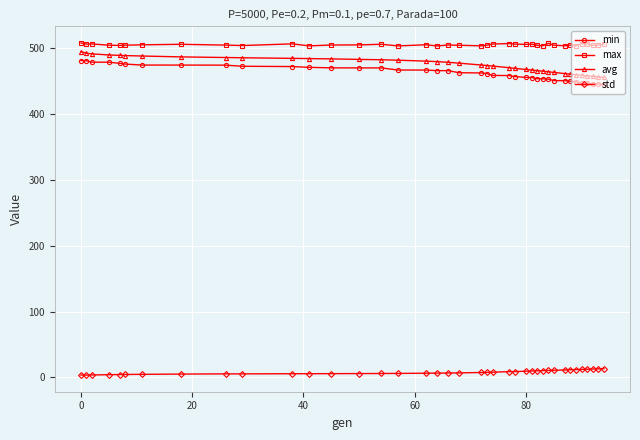

Which series has the largest range (max minus min)?

avg